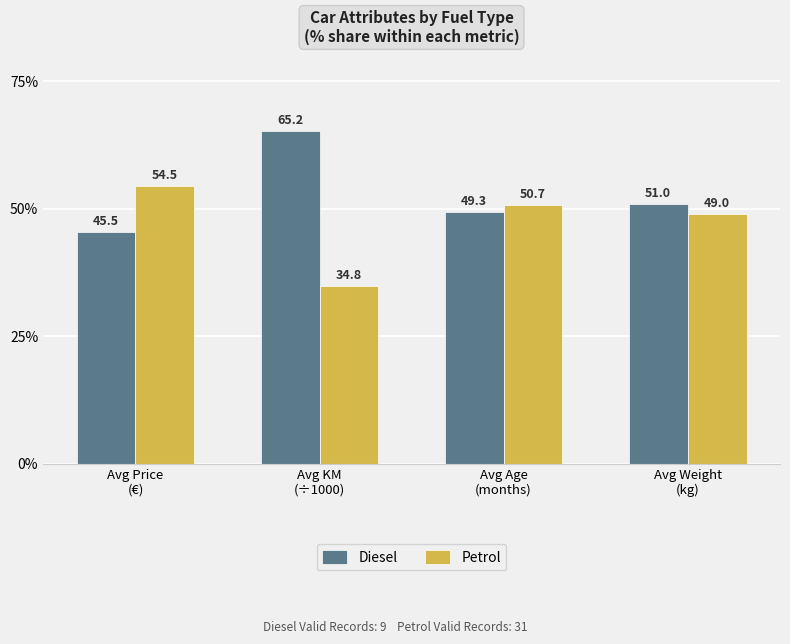

What is the value of the Diesel bar at the 1st from the left?

45.5